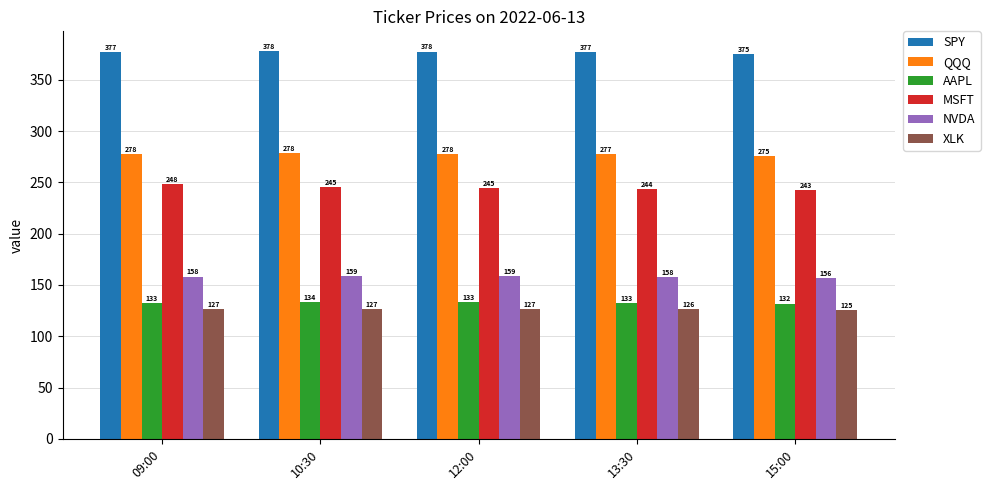

What is the average value of the NVDA series?

158.0